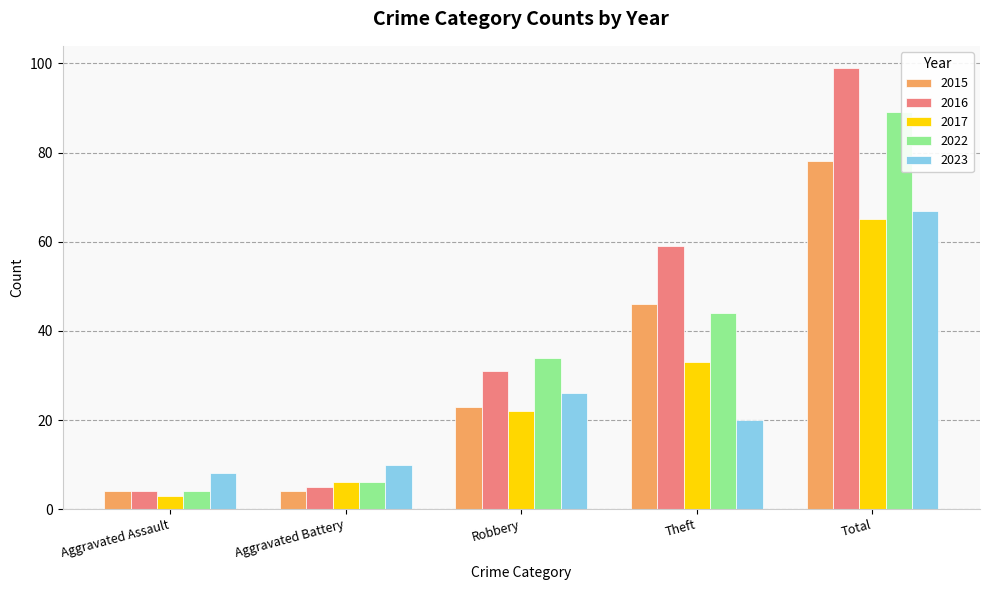

Which series has the widest spread of values?

2016